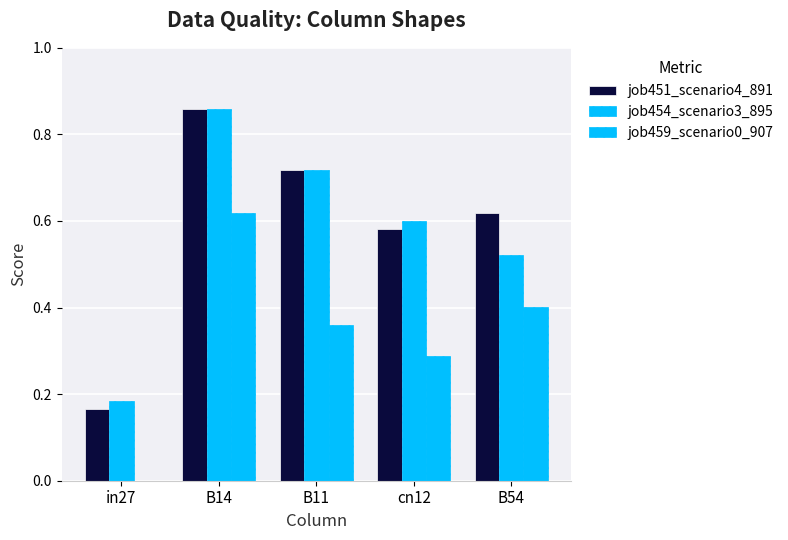

How many groups of bars are there?

5